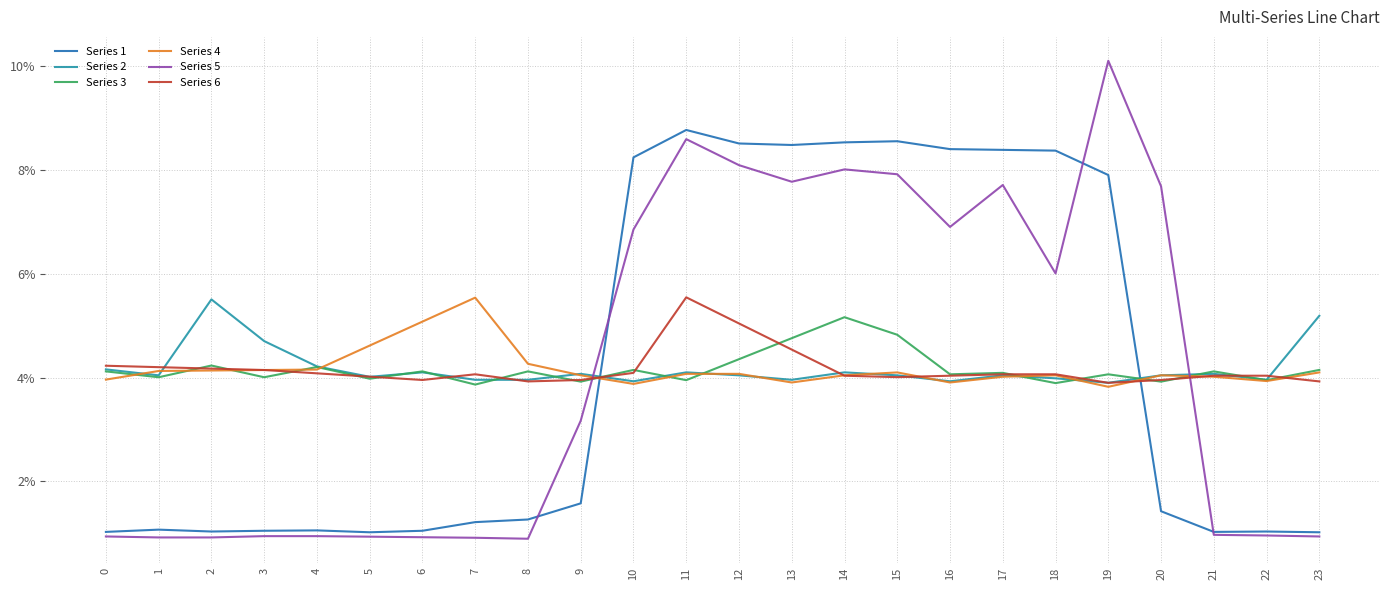

Rank the series by their maximum value, from highest to lowest.

Series 5, Series 1, Series 6, Series 4, Series 2, Series 3